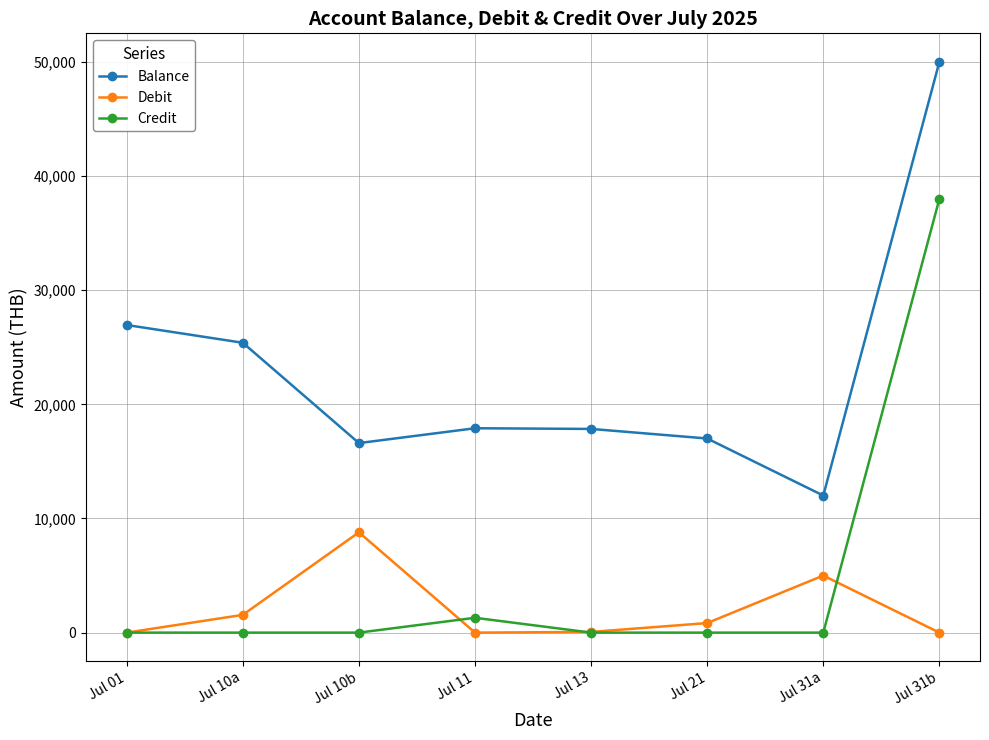

What position from the left is Jul 21?

6